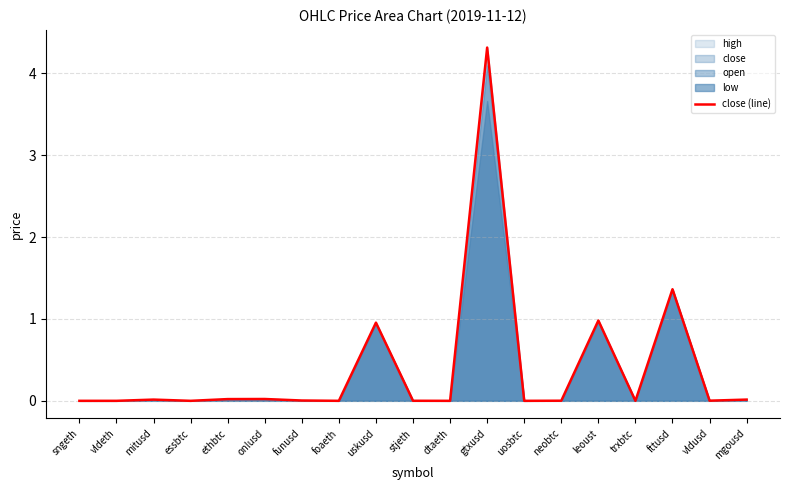

Is it true that close (line) equals 0.0 at stjeth?

True